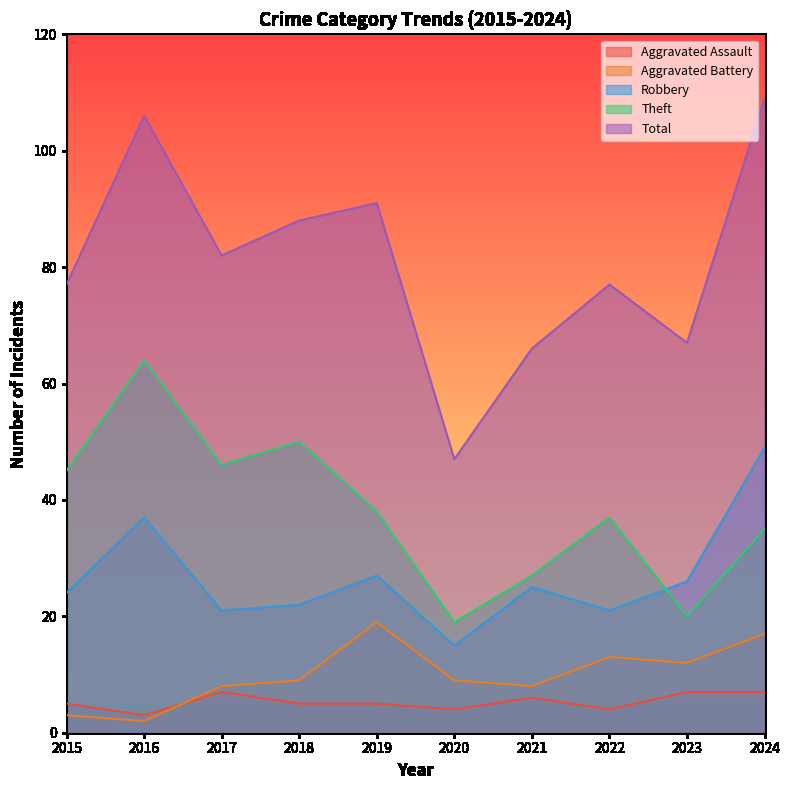

At 2021, list the series in order from largest to smallest.

Total, Theft, Robbery, Aggravated Battery, Aggravated Assault